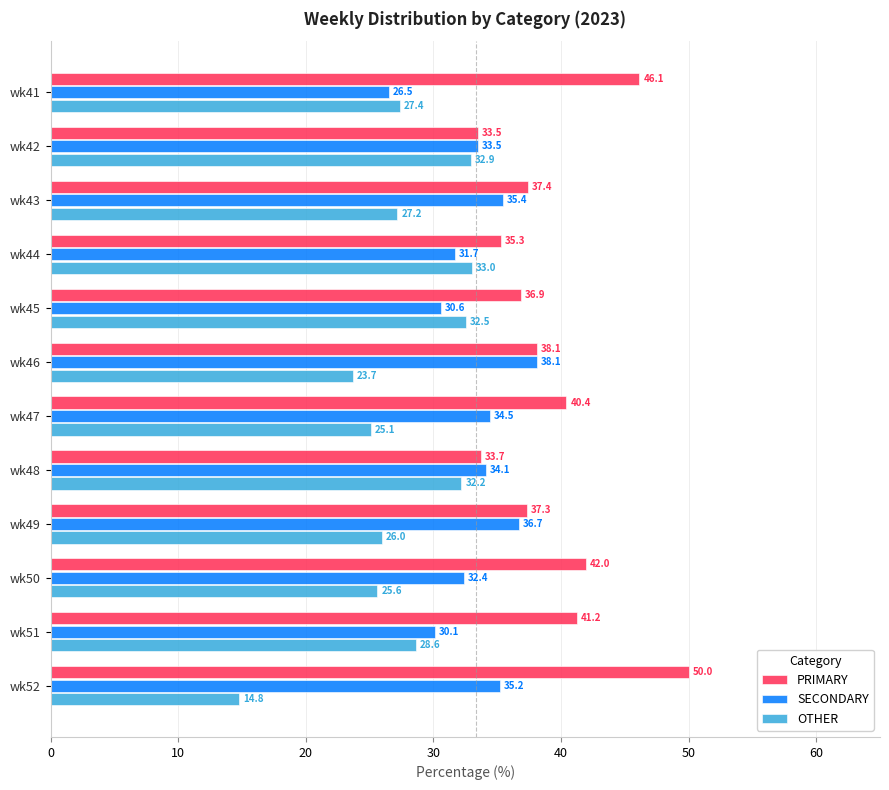

List the labels in order of PRIMARY value, smallest first.

wk42, wk48, wk44, wk45, wk49, wk43, wk46, wk47, wk51, wk50, wk41, wk52